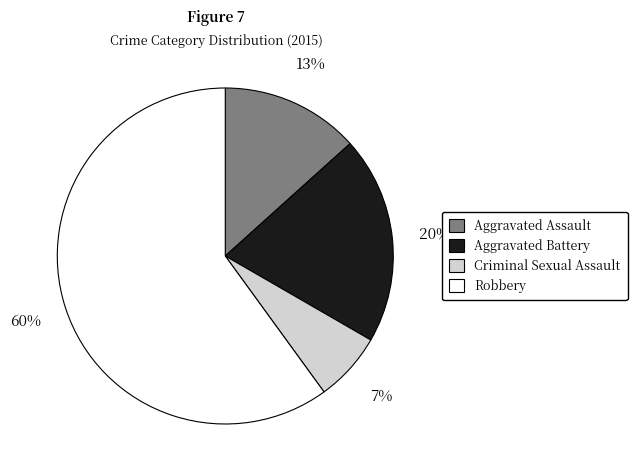

How many slices are in this pie chart?

4